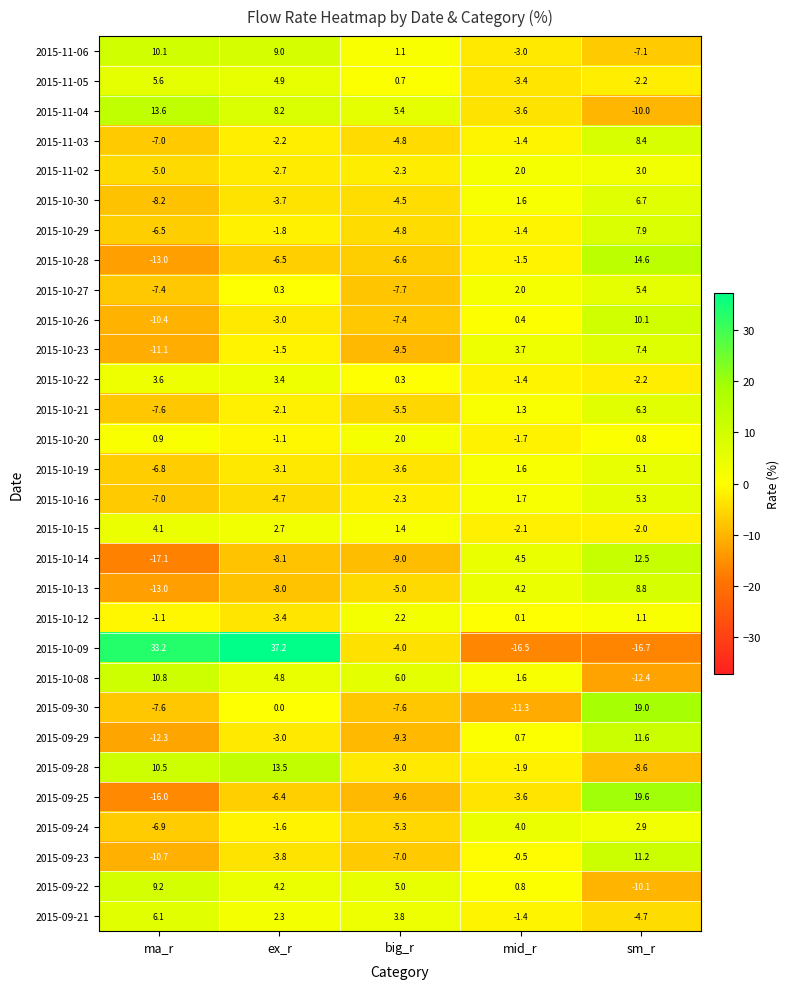

Which series changed the most between ma_r and sm_r?

2015-10-09